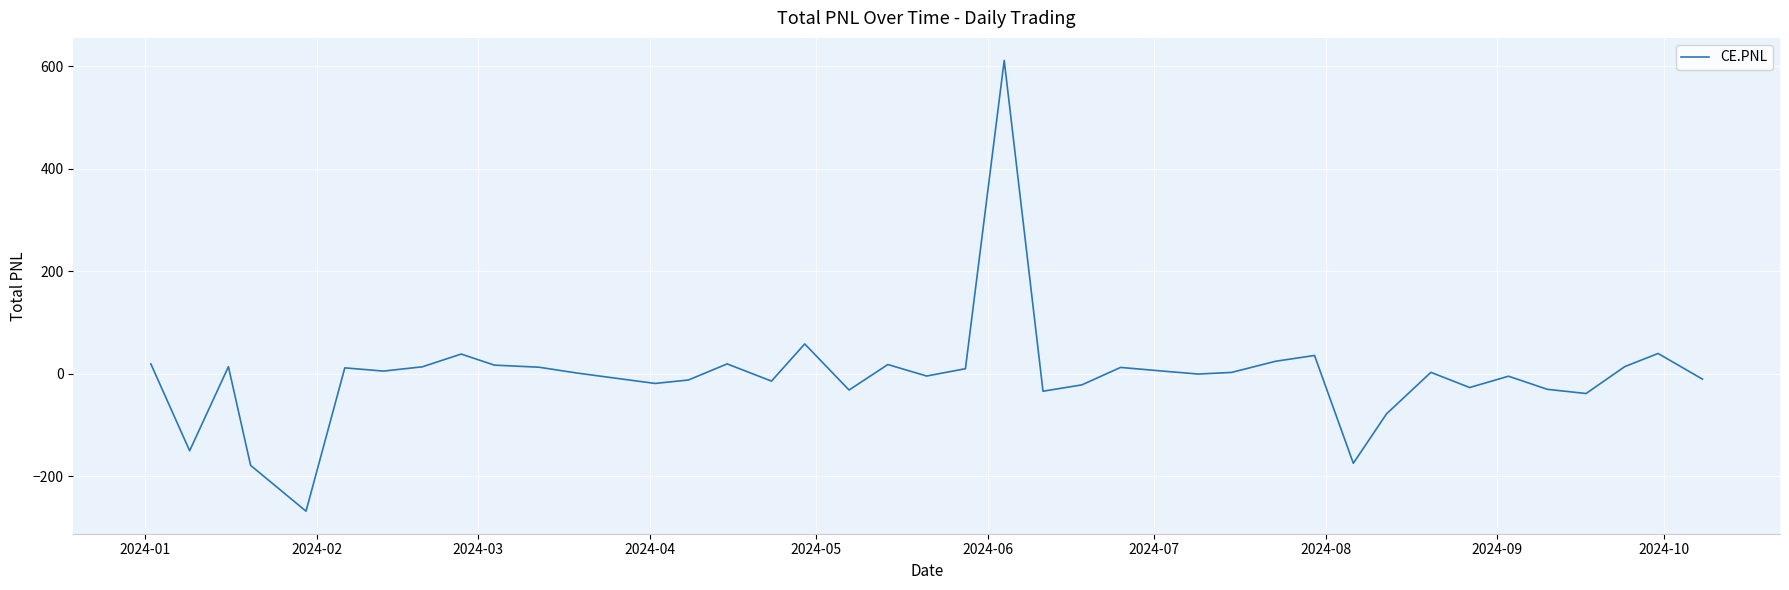

What is the smallest value displayed?

-268.5